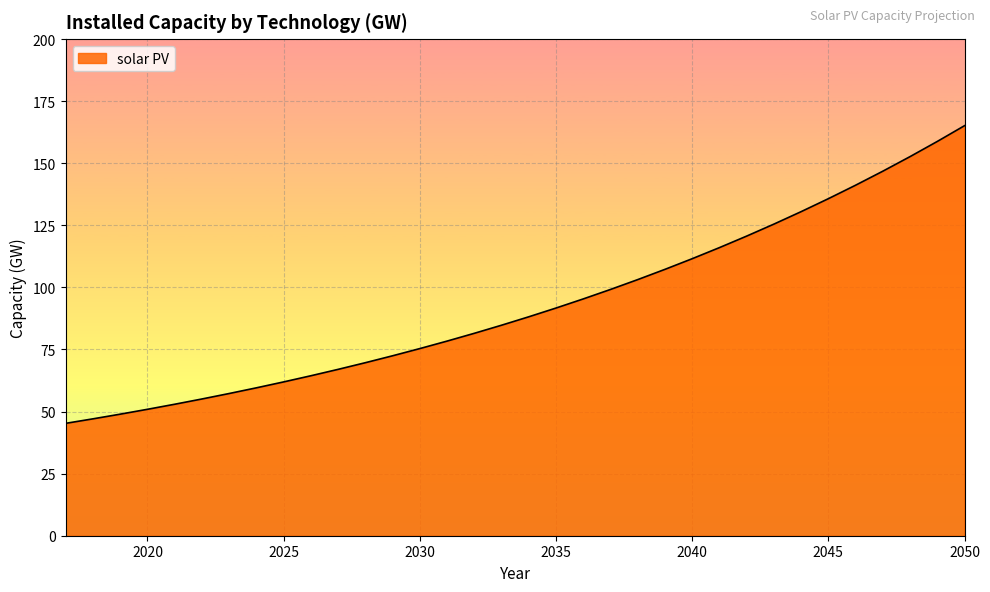

What is the greatest value displayed?

165.1